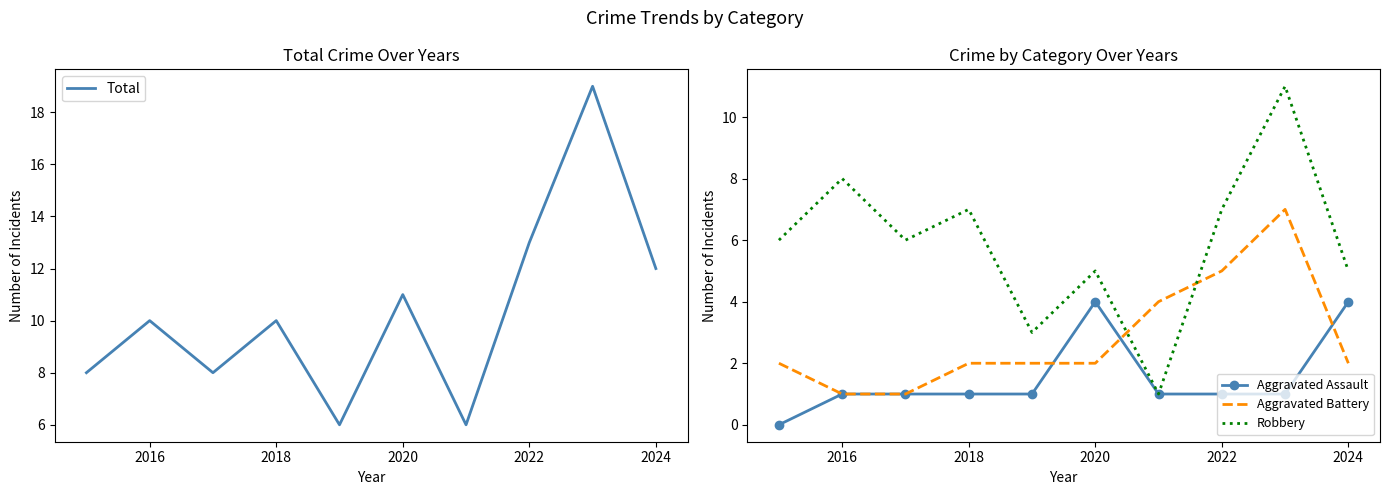

At how many categories does at least one series exceed 17?

1